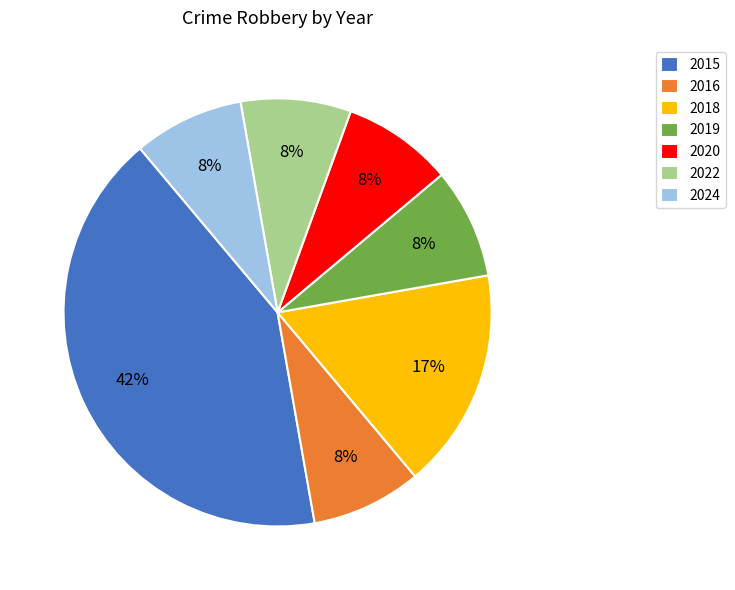

Do 2024 and 2020 together represent more than half of the pie?

No